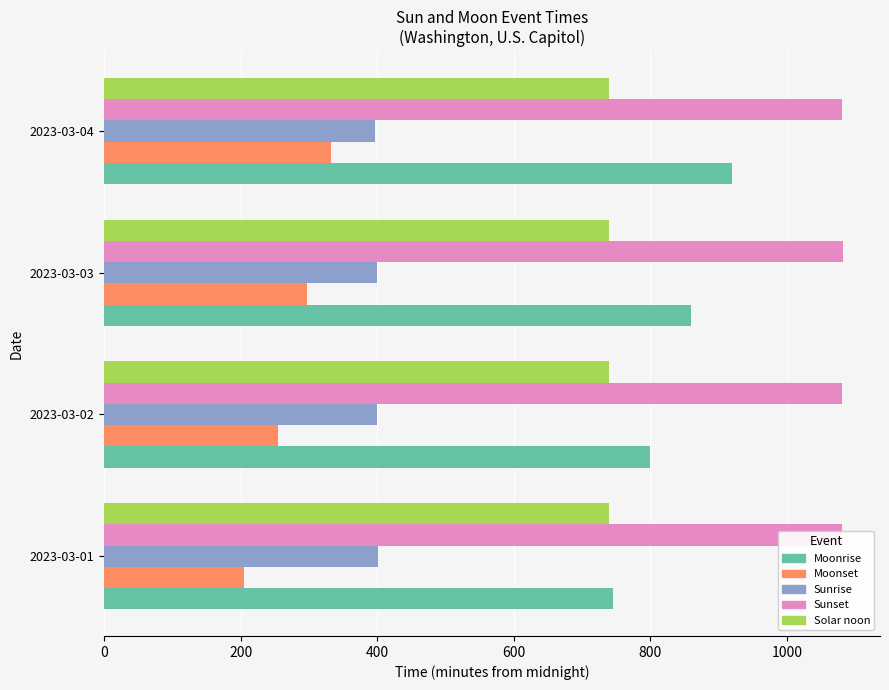

What are all the series names shown in the legend?

Moonrise, Moonset, Sunrise, Sunset, Solar noon